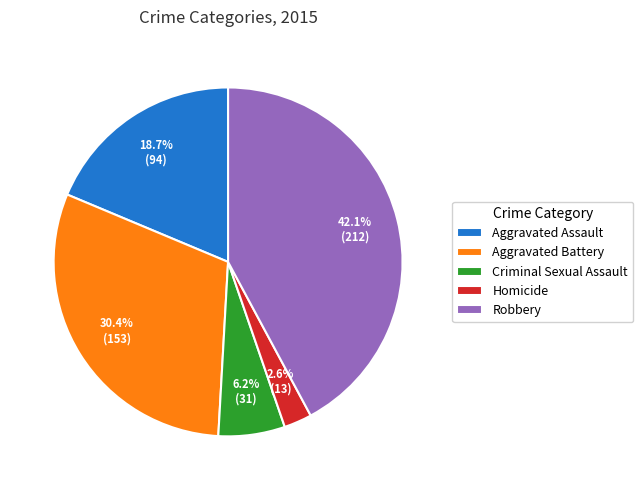

To the nearest percent, what is the difference between the Homicide and Criminal Sexual Assault slice percentages?

4%